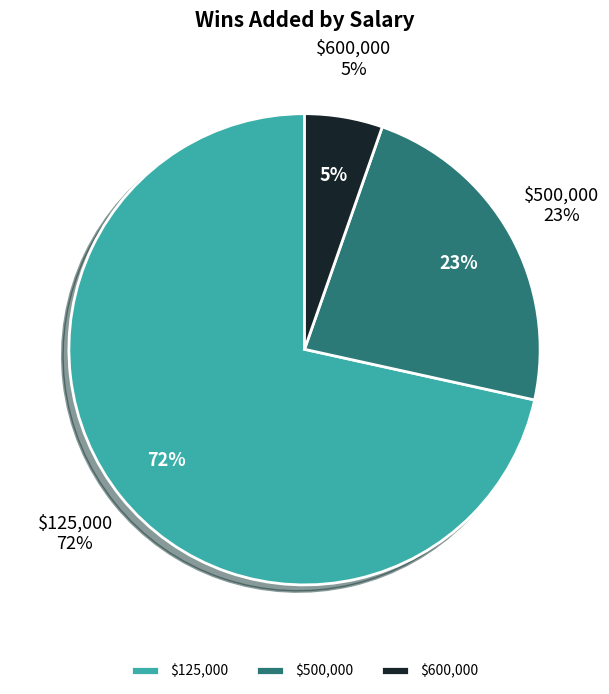

Rank the categories by value from lowest to highest.

600000, 500000, 125000